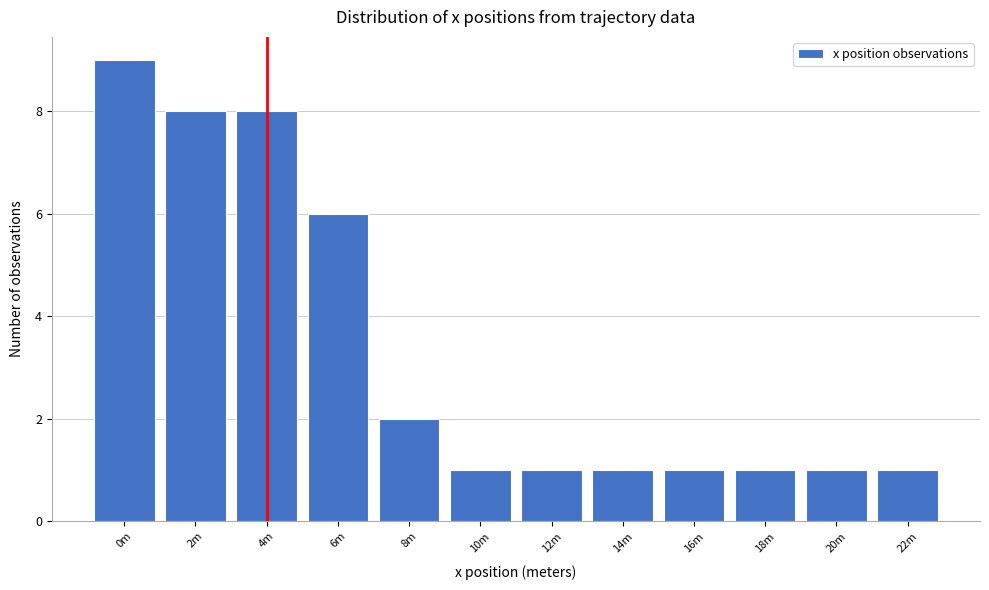

Reading left to right, transcribe all the data shown in this chart.

9	8	8	6	2	1	1	1	1	1	1	1